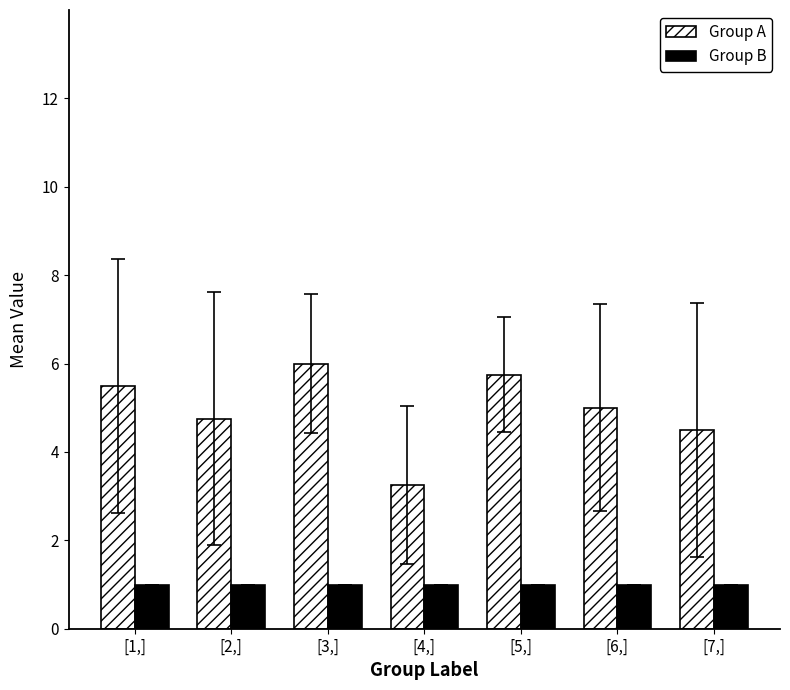

The Group B series shows 1.0 at [3,]. True or false?

True